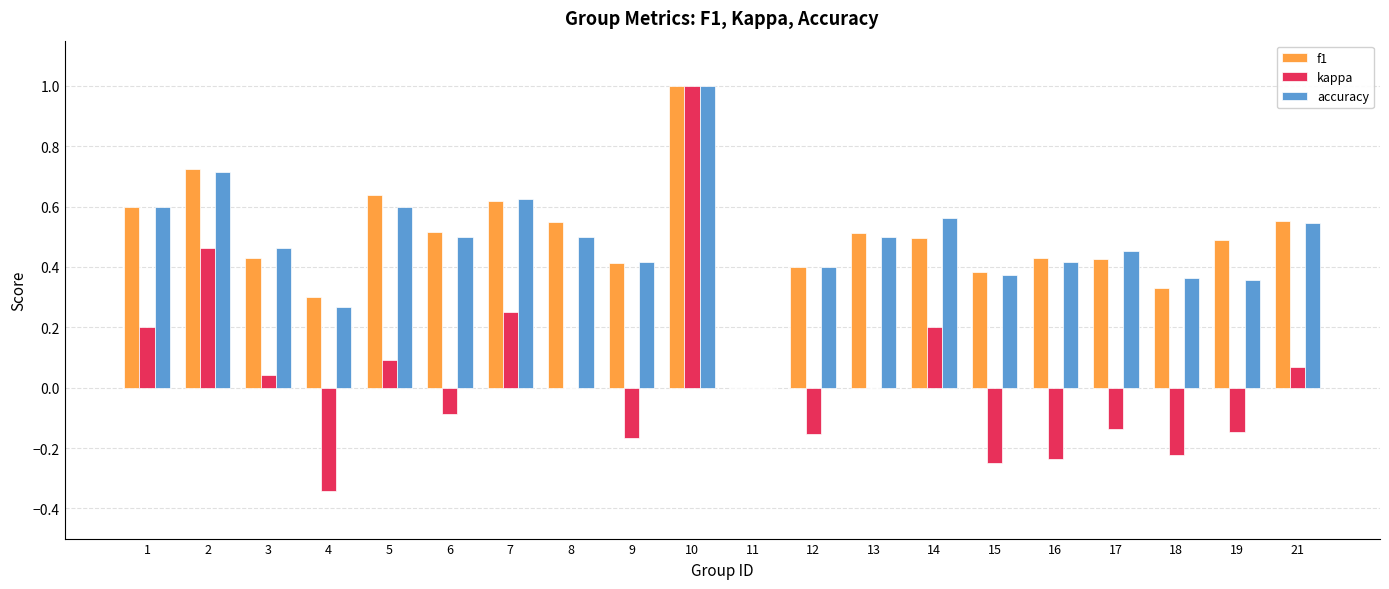

Count the number of categories in the chart.

20